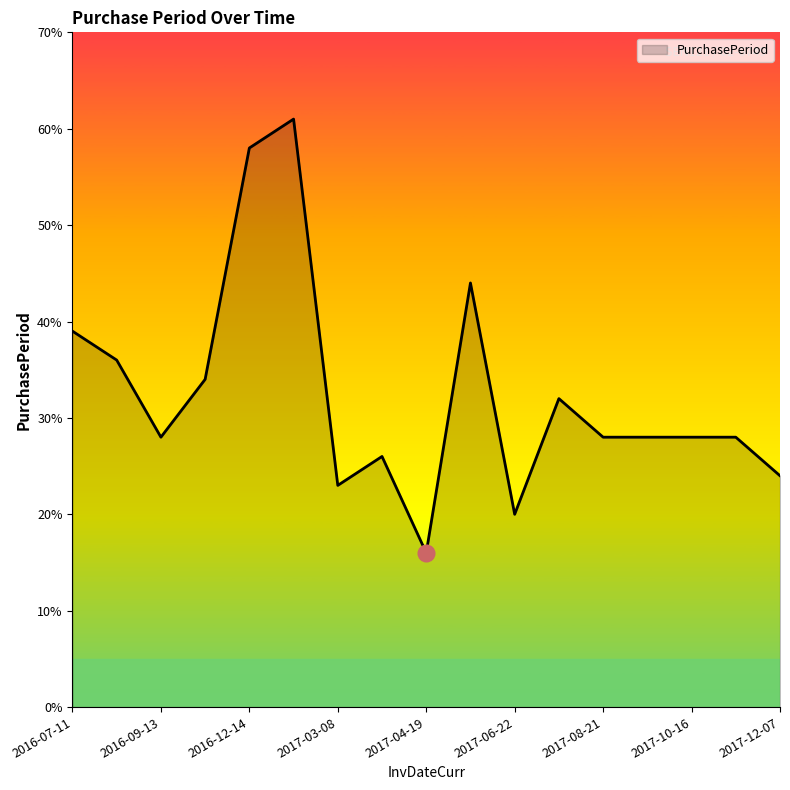

What is the difference between the maximum and minimum values?

45